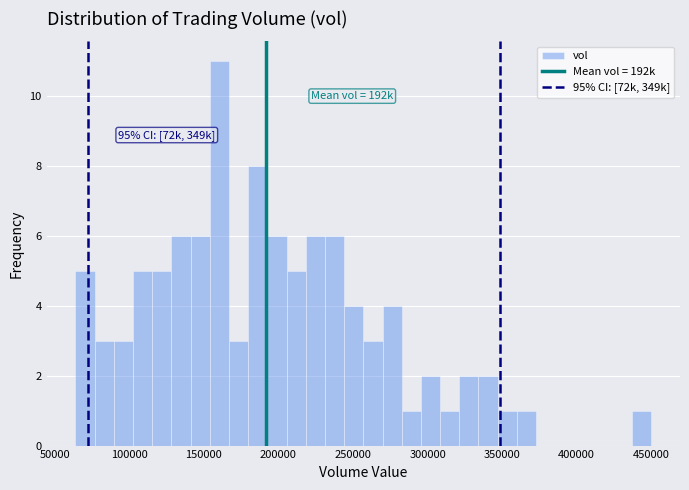

Read against the x-axis, roughly where is the centre of the tallest bar?

160000